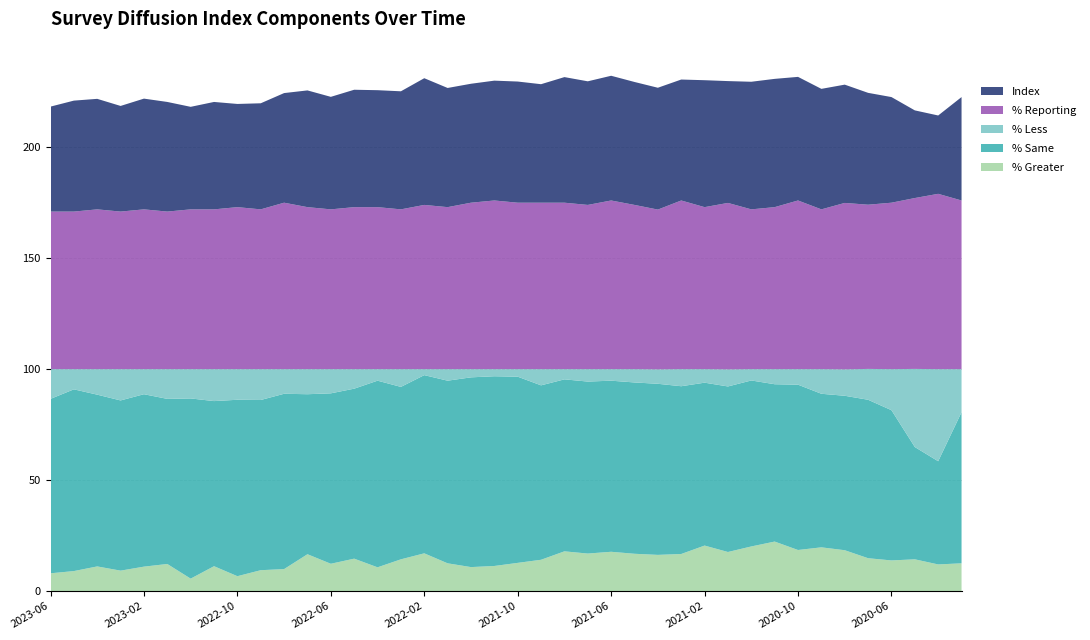

Reading left to right, transcribe all the data shown in this chart.

% Greater: 2023-06=8.0	2023-05=9.0	2023-04=11.1	2023-03=9.2	2023-02=11.0	2023-01=12.2	2022-12=5.6	2022-11=11.2	2022-10=6.7	2022-09=9.4	2022-08=9.9	2022-07=16.6	2022-06=12.3	2022-05=14.6	2022-04=10.7	2022-03=14.3	2022-02=17.0	2022-01=12.5	2021-12=10.8	2021-11=11.3	2021-10=12.7	2021-09=14.1	2021-08=17.9	2021-07=16.9	2021-06=17.7	2021-05=16.8	2021-04=16.3	2021-03=16.7	2021-02=20.5	2021-01=17.6	2020-12=20.1	2020-11=22.3	2020-10=18.5	2020-09=19.7	2020-08=18.4	2020-07=14.8	2020-06=13.8	2020-05=14.3	2020-04=12.0	2020-03=12.5
% Same: 2023-06=78.6	2023-05=81.9	2023-04=77.4	2023-03=76.7	2023-02=77.7	2023-01=74.4	2022-12=81.2	2022-11=74.4	2022-10=79.5	2022-09=76.7	2022-08=79.0	2022-07=72.1	2022-06=76.8	2022-05=76.6	2022-04=84.1	2022-03=77.7	2022-02=80.3	2022-01=82.3	2021-12=85.5	2021-11=85.5	2021-10=83.9	2021-09=78.6	2021-08=77.5	2021-07=77.5	2021-06=77.1	2021-05=77.2	2021-04=77.1	2021-03=75.6	2021-02=73.4	2021-01=74.6	2020-12=74.8	2020-11=70.9	2020-10=74.5	2020-09=69.2	2020-08=69.6	2020-07=71.4	2020-06=67.7	2020-05=50.6	2020-04=46.5	2020-03=68.1
% Less: 2023-06=13.4	2023-05=9.1	2023-04=11.5	2023-03=14.1	2023-02=11.3	2023-01=13.4	2022-12=13.2	2022-11=14.4	2022-10=13.8	2022-09=13.9	2022-08=11.1	2022-07=11.3	2022-06=10.9	2022-05=8.8	2022-04=5.2	2022-03=8.0	2022-02=2.7	2022-01=5.2	2021-12=3.7	2021-11=3.2	2021-10=3.4	2021-09=7.3	2021-08=4.6	2021-07=5.6	2021-06=5.2	2021-05=6.0	2021-04=6.5	2021-03=7.7	2021-02=6.1	2021-01=7.7	2020-12=5.1	2020-11=6.8	2020-10=7.0	2020-09=11.1	2020-08=11.9	2020-07=13.9	2020-06=18.5	2020-05=35.2	2020-04=41.5	2020-03=19.4
% Reporting: 2023-06=71.0	2023-05=71.0	2023-04=72.0	2023-03=71.0	2023-02=72.0	2023-01=71.0	2022-12=72.0	2022-11=72.0	2022-10=73.0	2022-09=72.0	2022-08=75.0	2022-07=73.0	2022-06=72.0	2022-05=73.0	2022-04=73.0	2022-03=72.0	2022-02=74.0	2022-01=73.0	2021-12=75.0	2021-11=76.0	2021-10=75.0	2021-09=75.0	2021-08=75.0	2021-07=74.0	2021-06=76.0	2021-05=74.0	2021-04=72.0	2021-03=76.0	2021-02=73.0	2021-01=75.0	2020-12=72.0	2020-11=73.0	2020-10=76.0	2020-09=72.0	2020-08=75.0	2020-07=74.0	2020-06=75.0	2020-05=77.0	2020-04=79.0	2020-03=76.0
Index: 2023-06=47.3	2023-05=50.0	2023-04=49.8	2023-03=47.6	2023-02=49.9	2023-01=49.4	2022-12=46.2	2022-11=48.4	2022-10=46.5	2022-09=47.8	2022-08=49.4	2022-07=52.6	2022-06=50.7	2022-05=52.9	2022-04=52.7	2022-03=53.2	2022-02=57.1	2022-01=53.7	2021-12=53.6	2021-11=54.0	2021-10=54.6	2021-09=53.4	2021-08=56.6	2021-07=55.7	2021-06=56.2	2021-05=55.4	2021-04=54.9	2021-03=54.5	2021-02=57.2	2021-01=54.9	2020-12=57.5	2020-11=57.8	2020-10=55.7	2020-09=54.3	2020-08=53.3	2020-07=50.4	2020-06=47.6	2020-05=39.5	2020-04=35.3	2020-03=46.6